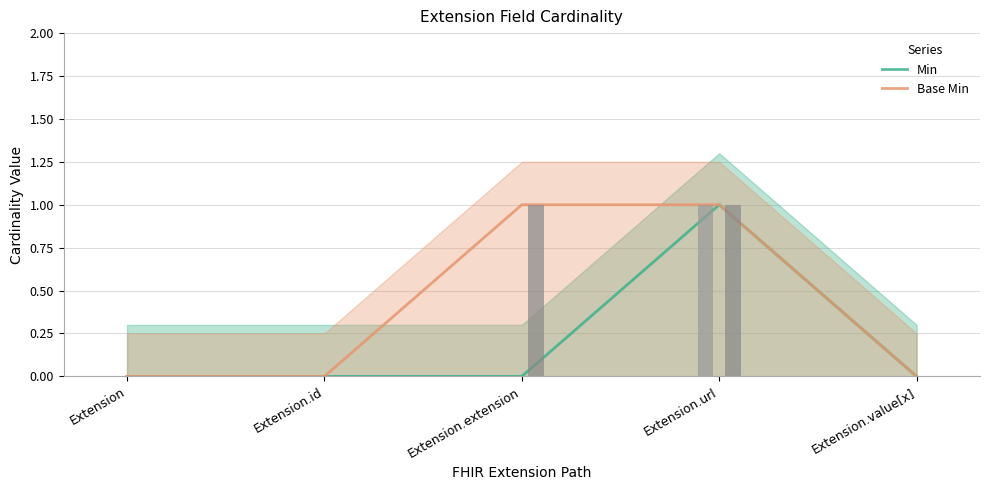

How many groups of bars are there?

5